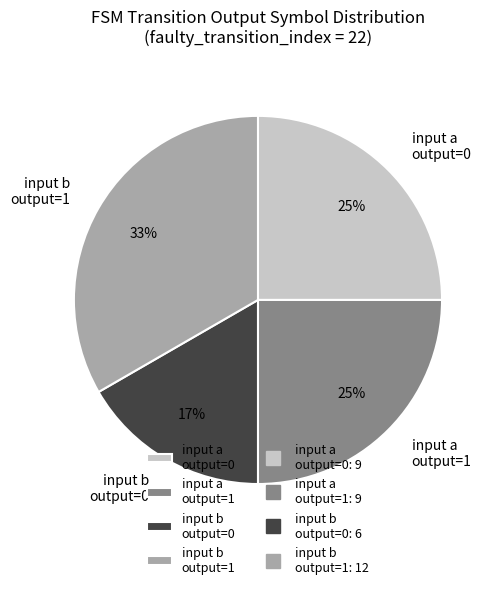

What is the ratio of the value at input a output=1 to the value at input b output=0?

1.5